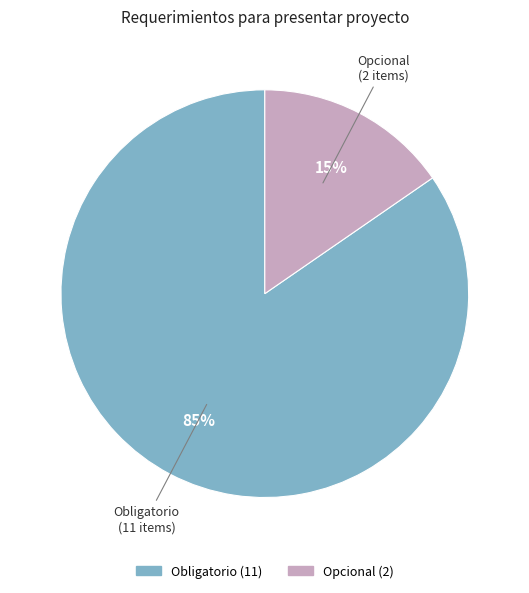

Which has a higher value, Obligatorio or Opcional?

Obligatorio